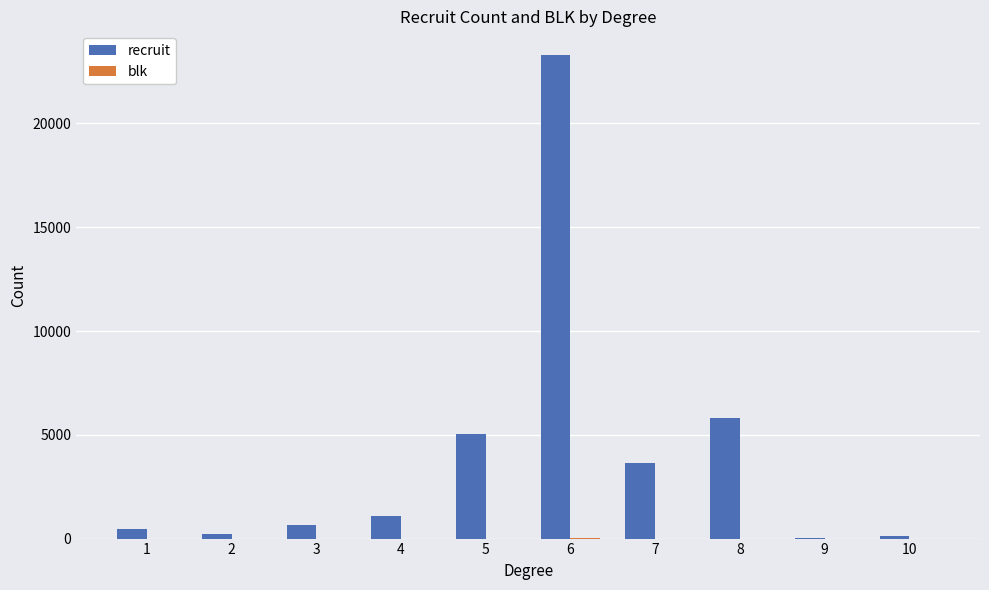

The value of recruit at 8 is 5794. True or false?

True